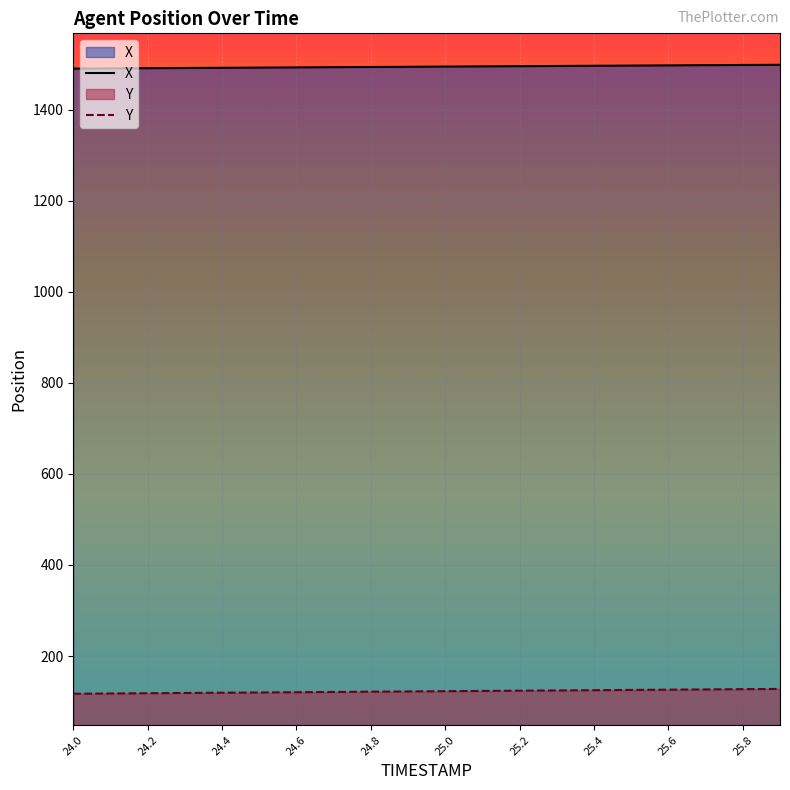

Which category has the lowest value across all series?

24.0